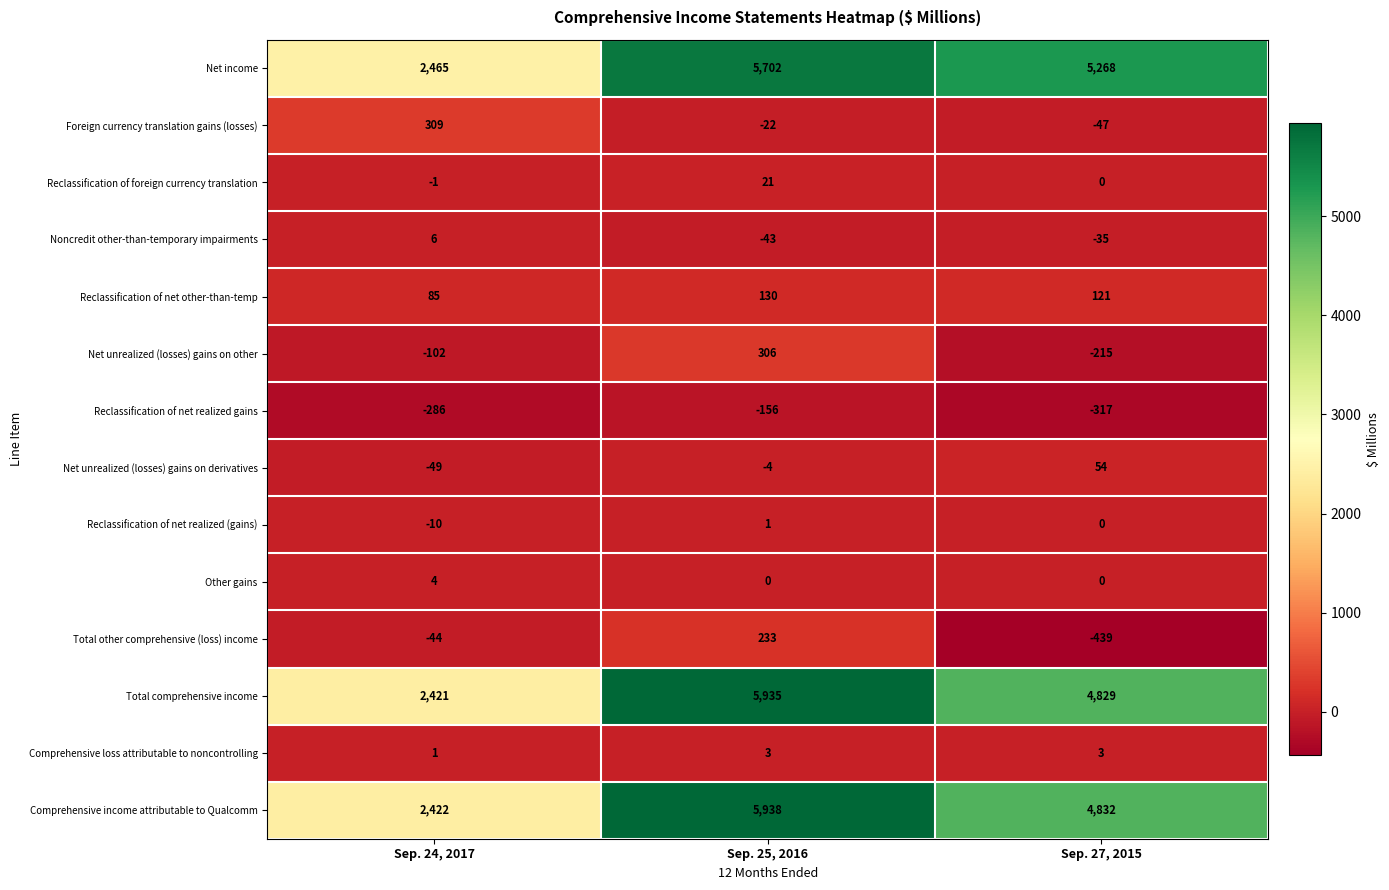

Is it true that Reclassification of net other-than-temp equals 39 at Sep. 27, 2015?

False